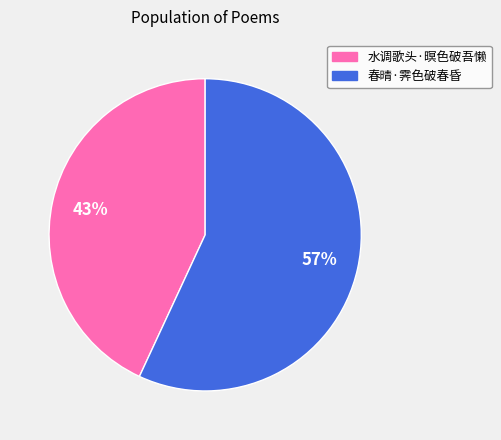

To the nearest percent, what portion does 春晴·霁色破春昏 represent?

57%